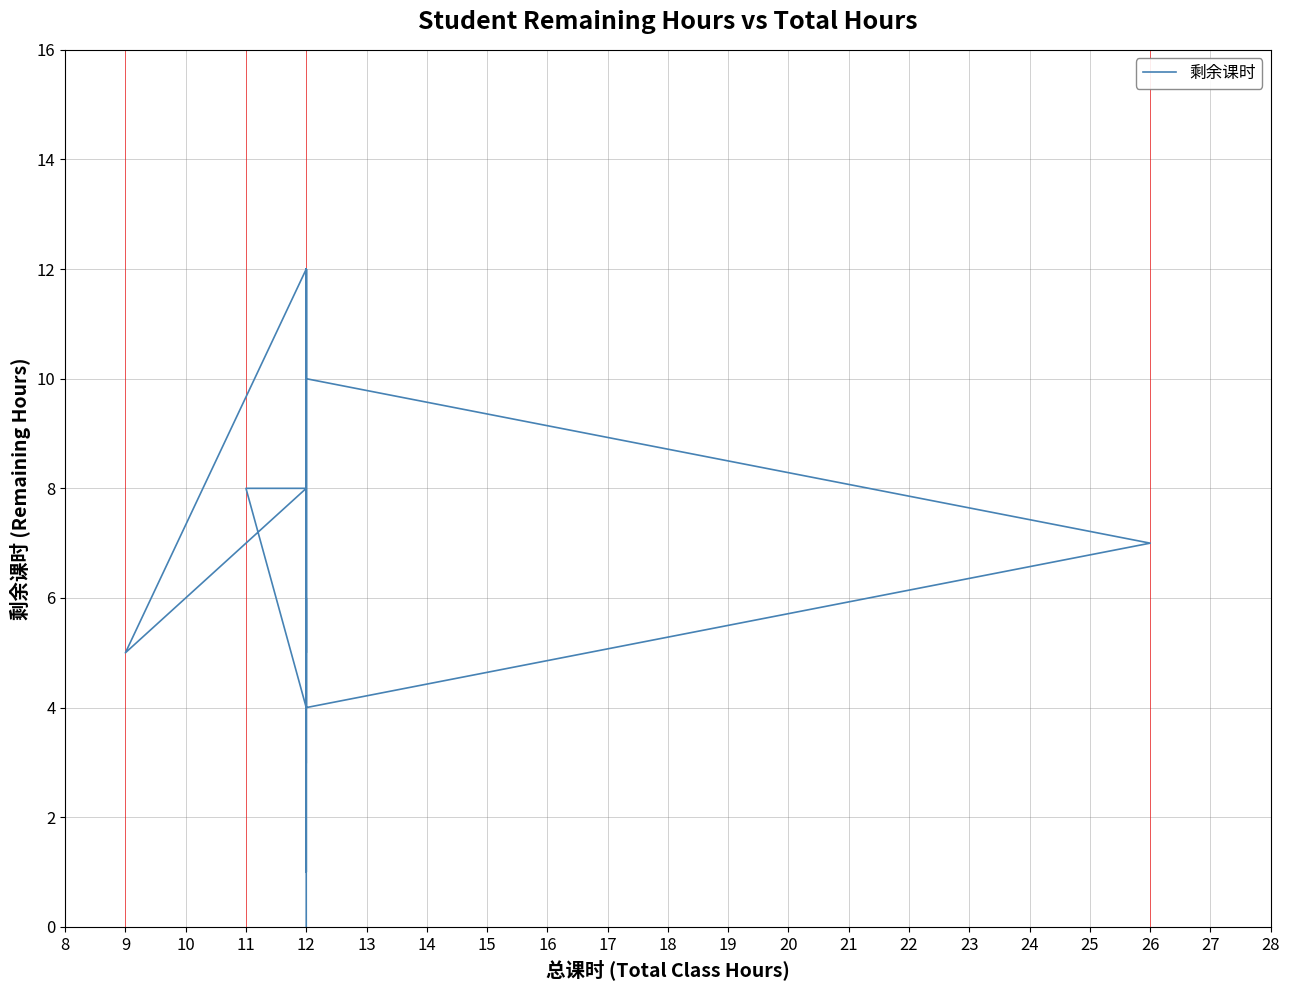

What value does the data have at 12?

10